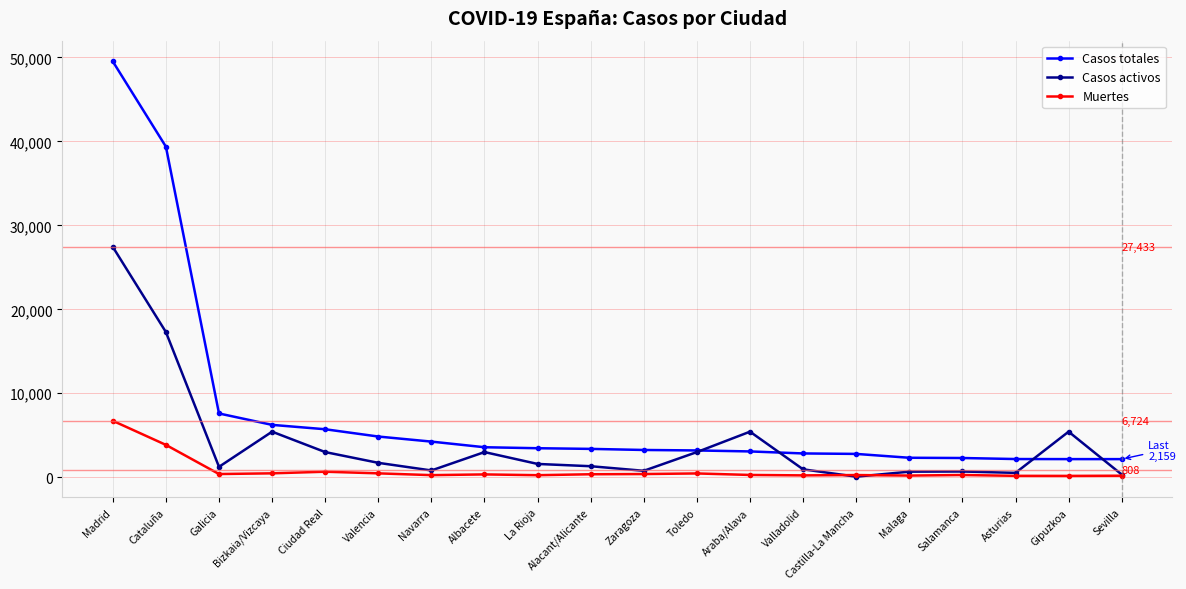

What is the label of the 10th point from the left?

Alacant/Alicante